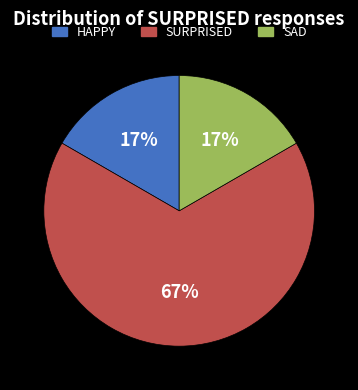

To the nearest percent, what is the difference between the largest and smallest slice percentages?

50%